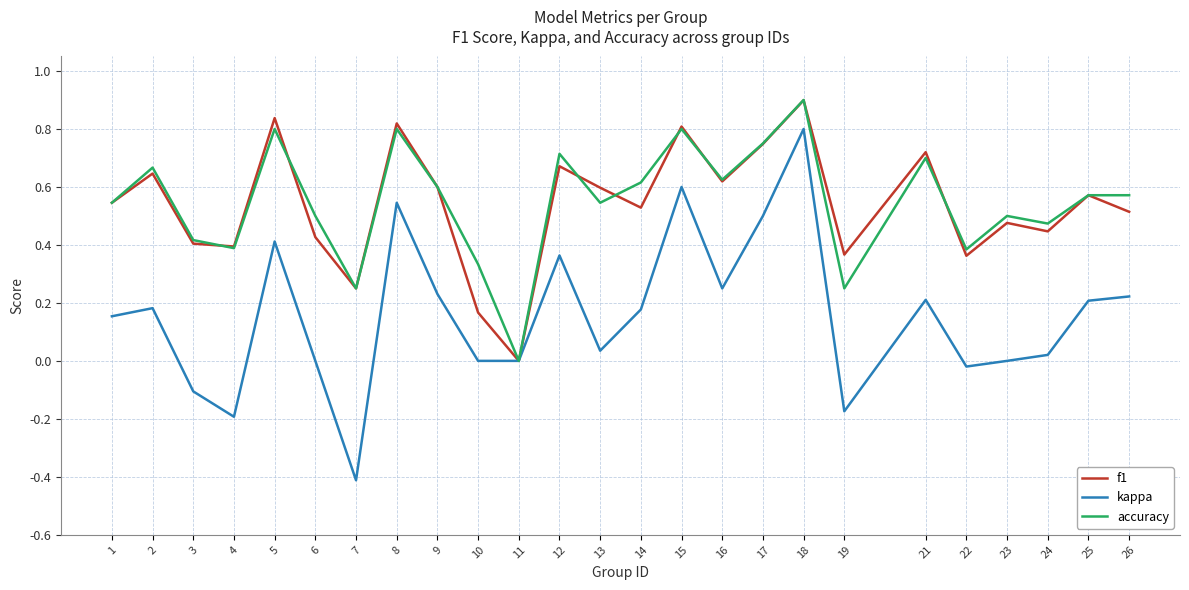

At which category is the sum across all series the highest?

18